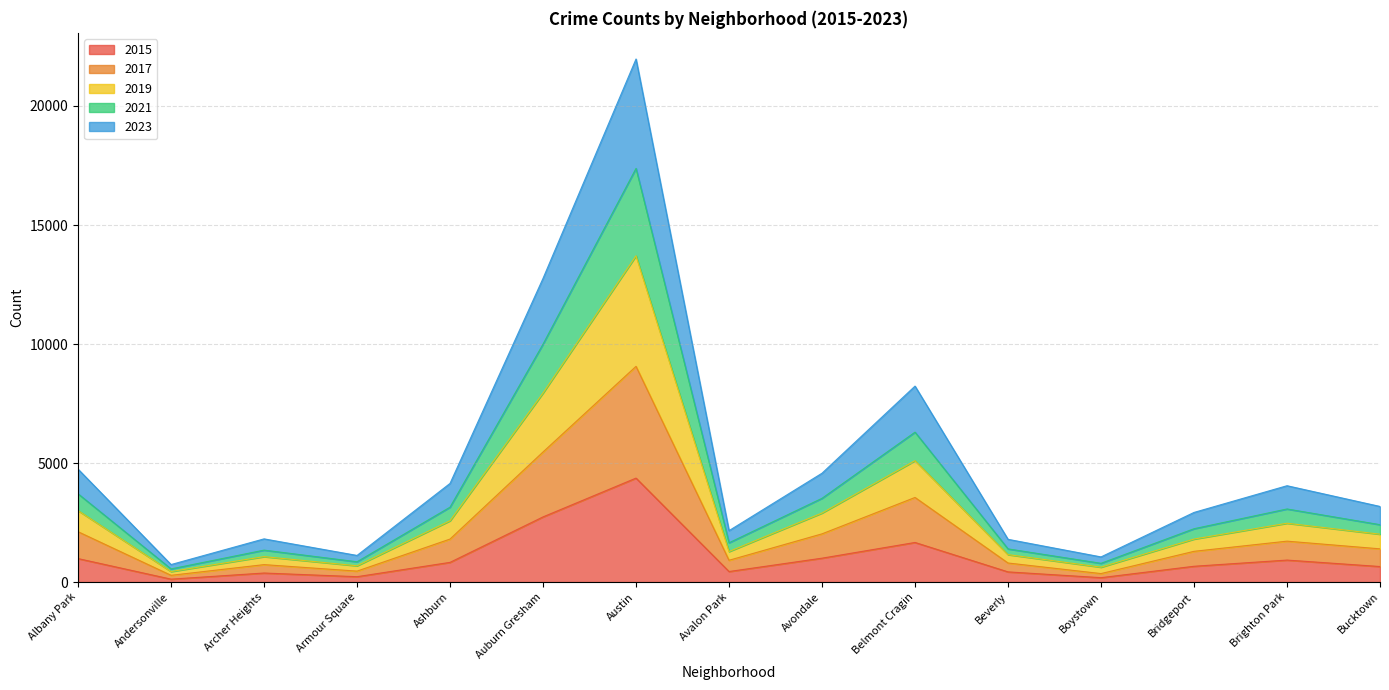

Which category has the highest value in the 2015 series?

Austin